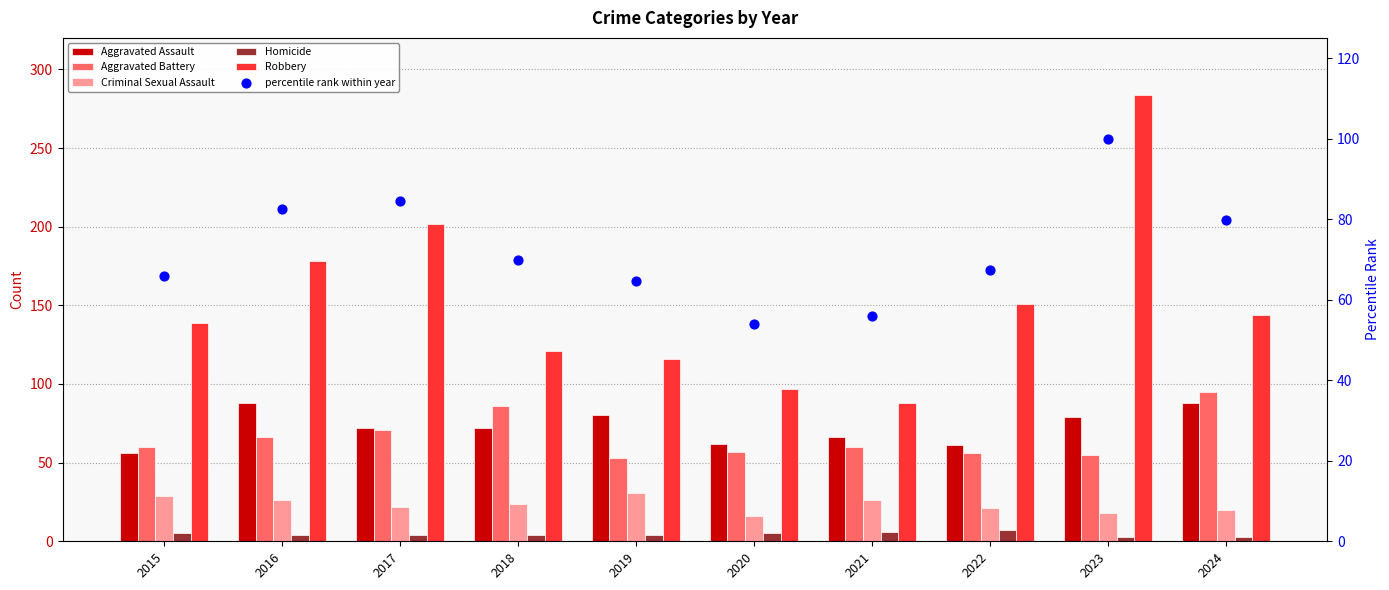

What are all the series names shown in the legend?

Aggravated Assault, Aggravated Battery, Criminal Sexual Assault, Homicide, Robbery, percentile rank within year